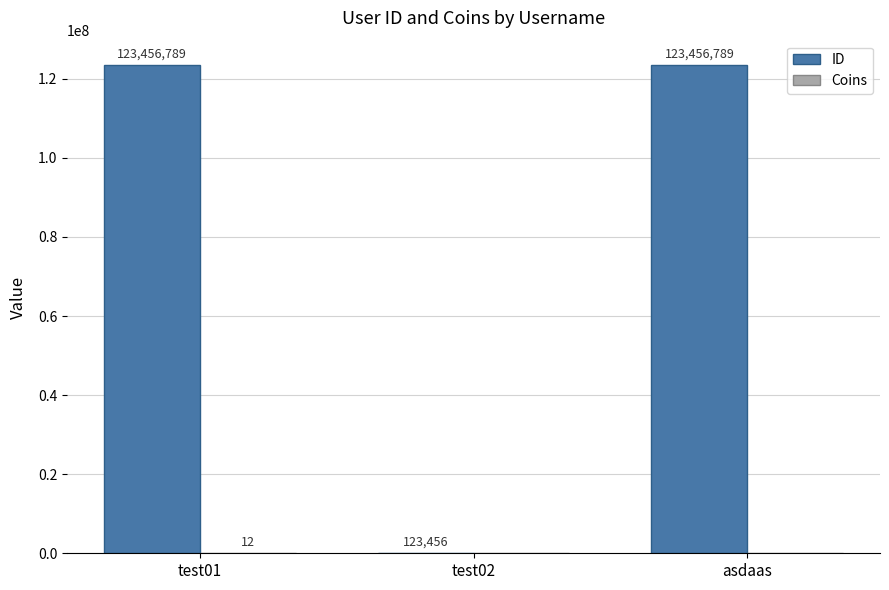

Are the bars horizontal?

No